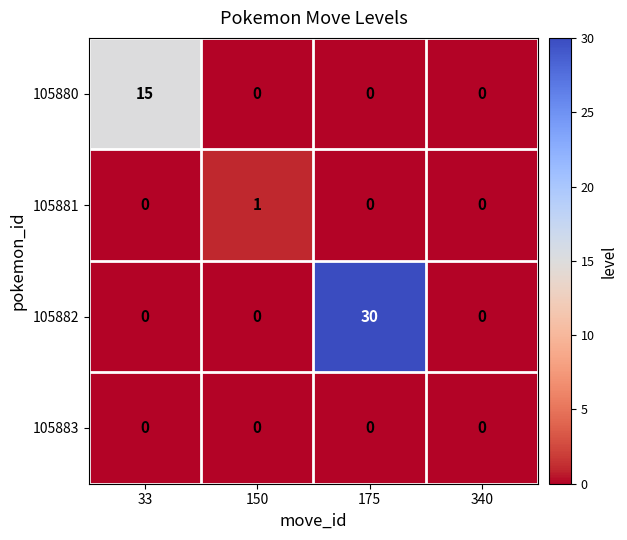

Count the number of data series in this chart.

4